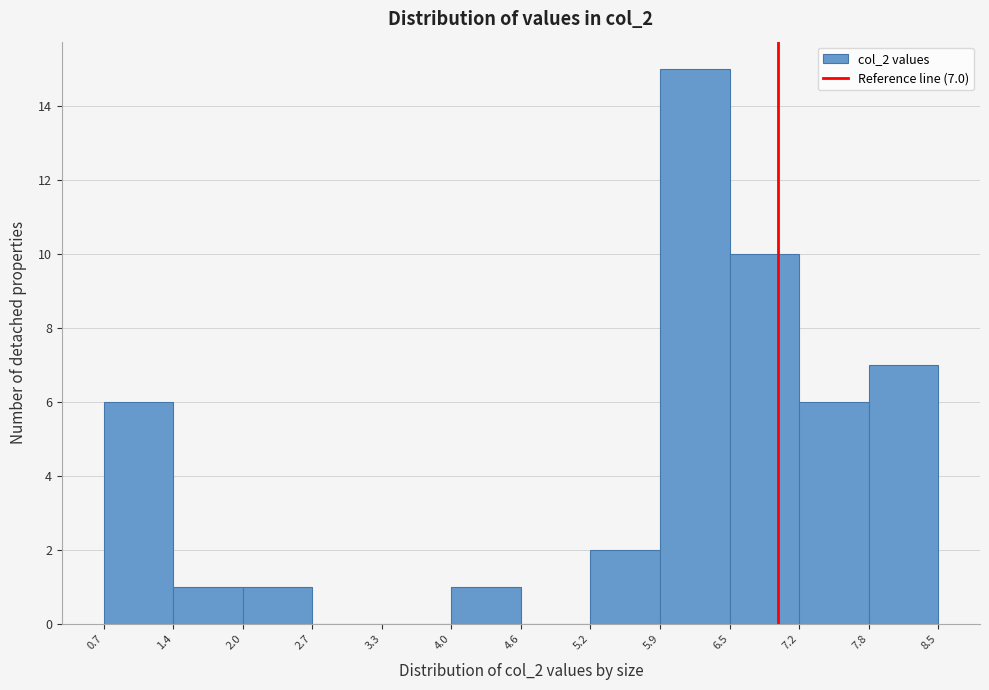

Over which range of the x-axis is the bar tallest?

5.9 to 6.5